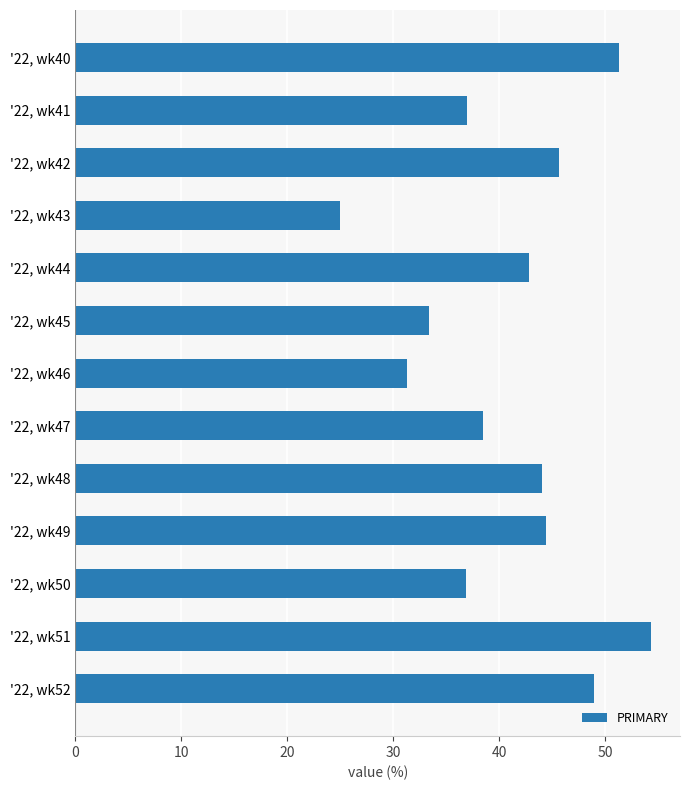

List the labels in order of value, smallest first.

'22, wk43, '22, wk46, '22, wk45, '22, wk50, '22, wk41, '22, wk47, '22, wk44, '22, wk48, '22, wk49, '22, wk42, '22, wk52, '22, wk40, '22, wk51